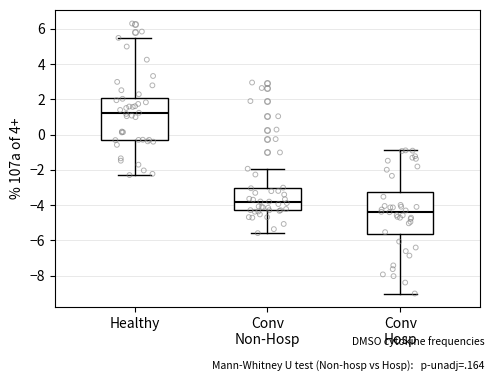

Reading left to right, read every box against the y-axis: the position of its median line, the range the box covers, and the ends of its whiskers. The values are not printed on the chart, so give them approximately, as read against the axis.

Healthy: median 1.2, box -0.4 to 2.0, whiskers -2.2 to 5.4
Conv Non-Hosp: median -3.8, box -4.2 to -3.0, whiskers -5.6 to -2.0
Conv Hosp: median -4.4, box -5.6 to -3.2, whiskers -9.0 to -0.8